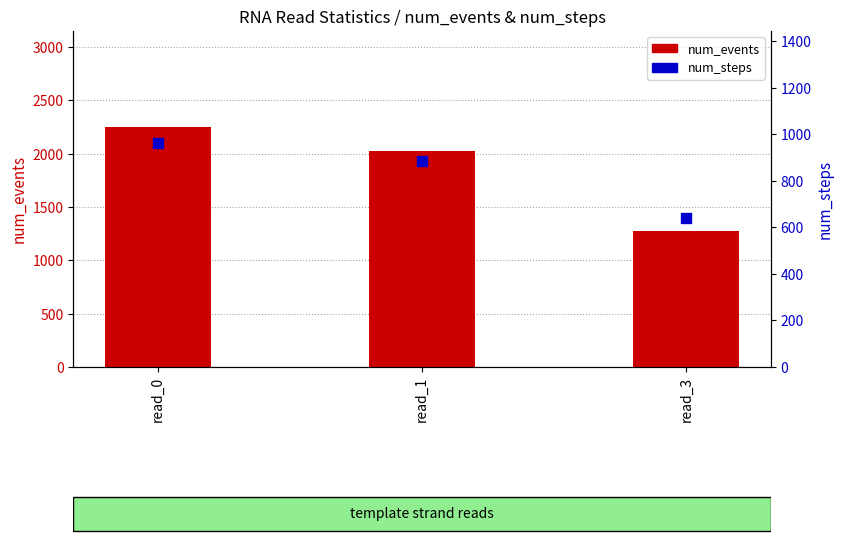

Is the value of num_events at read_0 greater than the value of num_steps at read_3?

Yes